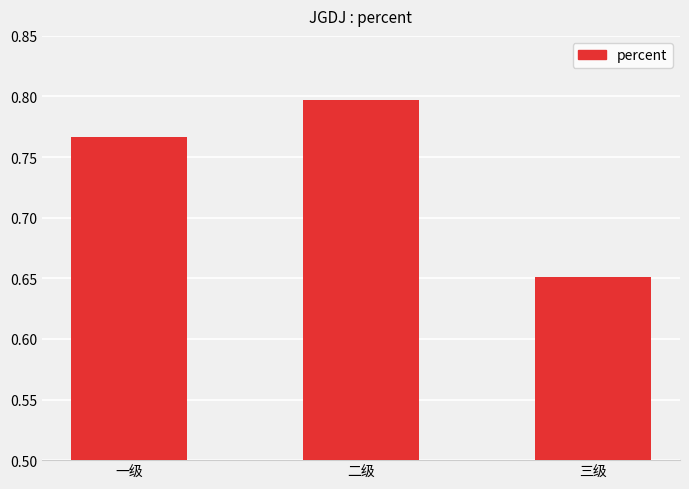

What position from the left is 一级?

1